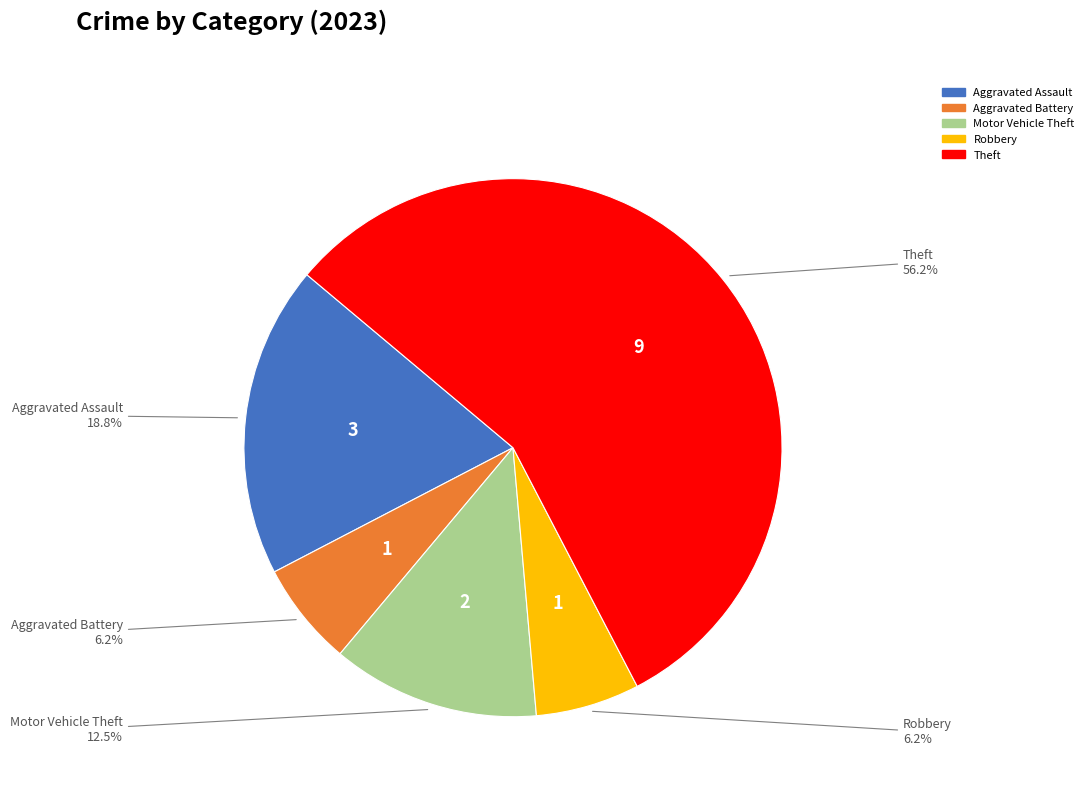

Count the number of slices in the pie.

5